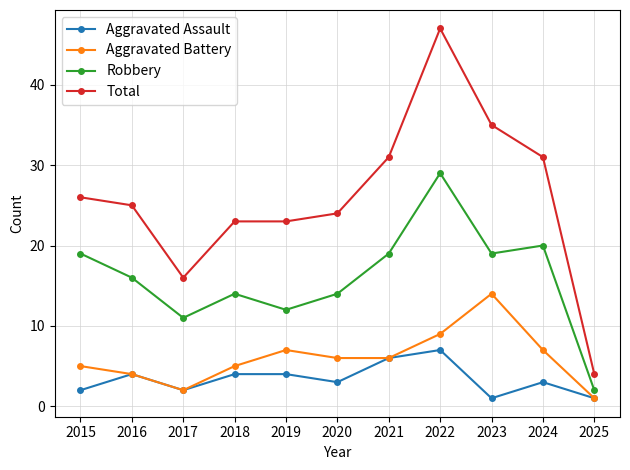

Reading left to right, transcribe all the data shown in this chart.

Aggravated Assault: 2	4	2	4	4	3	6	7	1	3	1
Aggravated Battery: 5	4	2	5	7	6	6	9	14	7	1
Robbery: 19	16	11	14	12	14	19	29	19	20	2
Total: 26	25	16	23	23	24	31	47	35	31	4